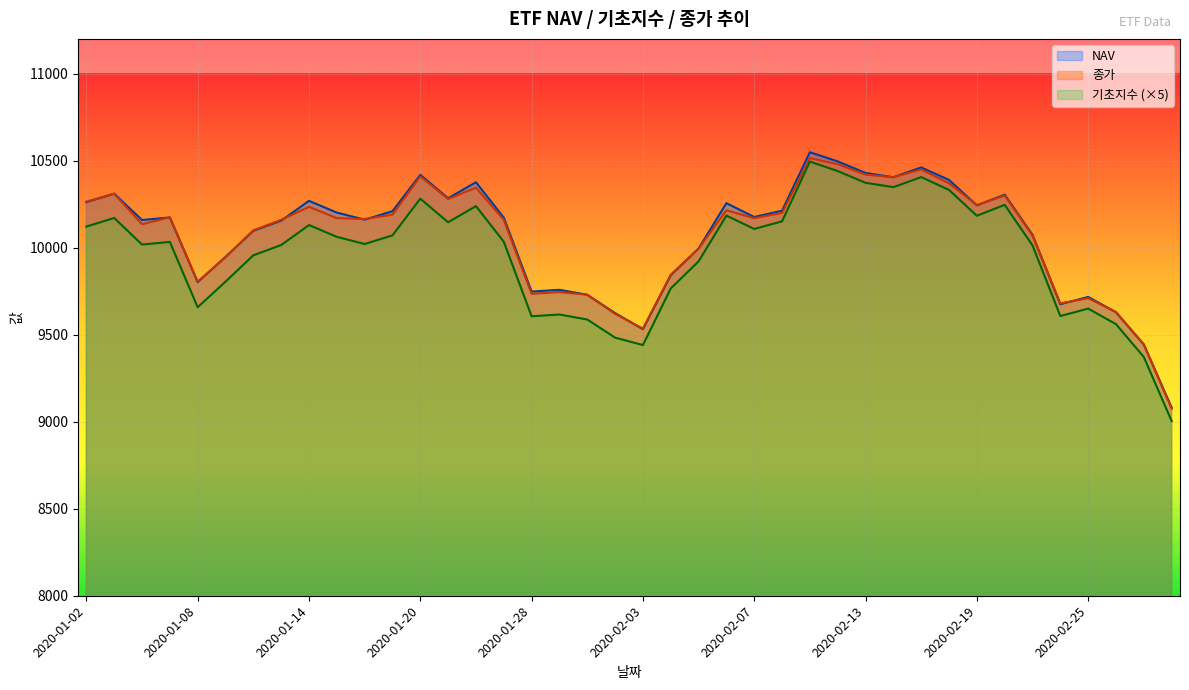

How many lines are shown in the chart?

3